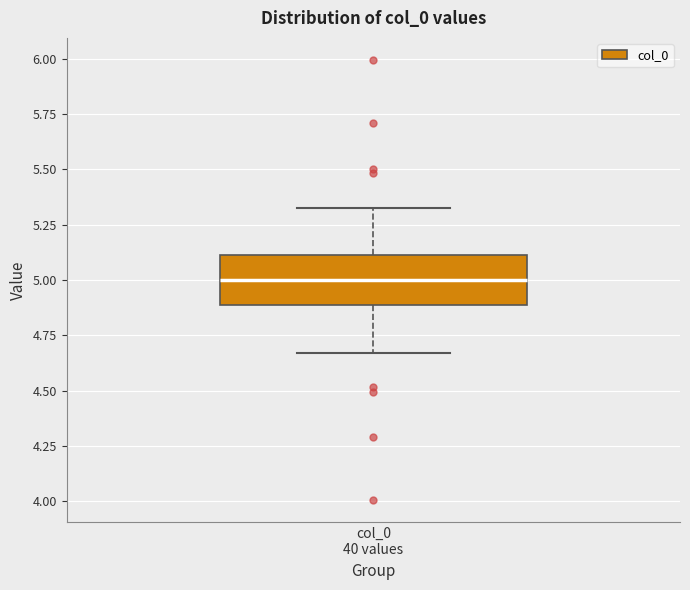

Read this box plot against the y-axis: the position of the median line, the range covered by the box, and the ends of both whiskers. The values are not printed on the chart, so give them approximately, as read against the axis.

median 5.00, box 4.90 to 5.10, whiskers 4.65 to 5.35